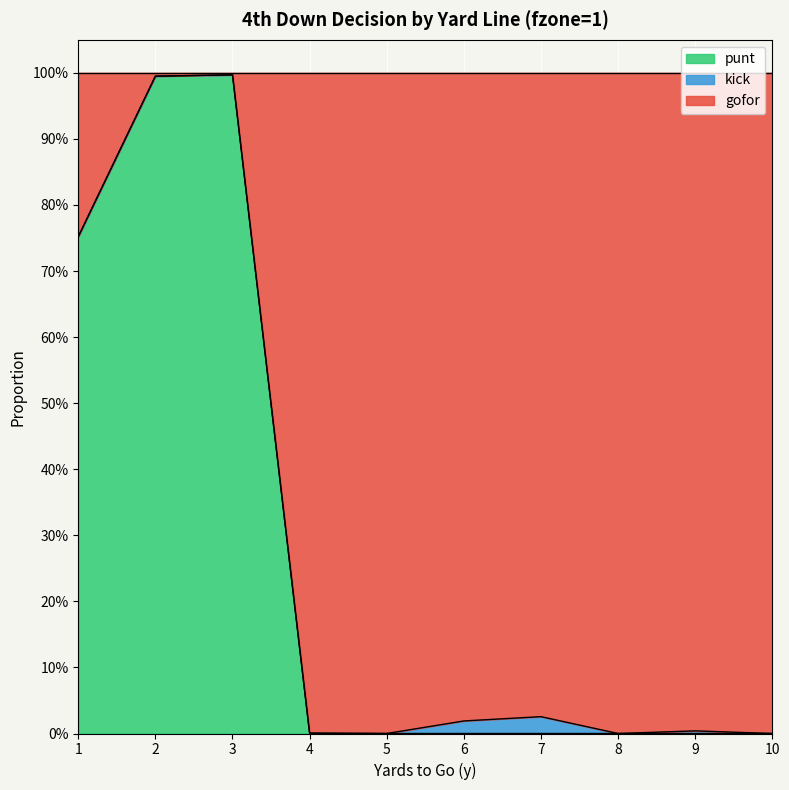

The punt series shows 0.0 at 9. True or false?

True